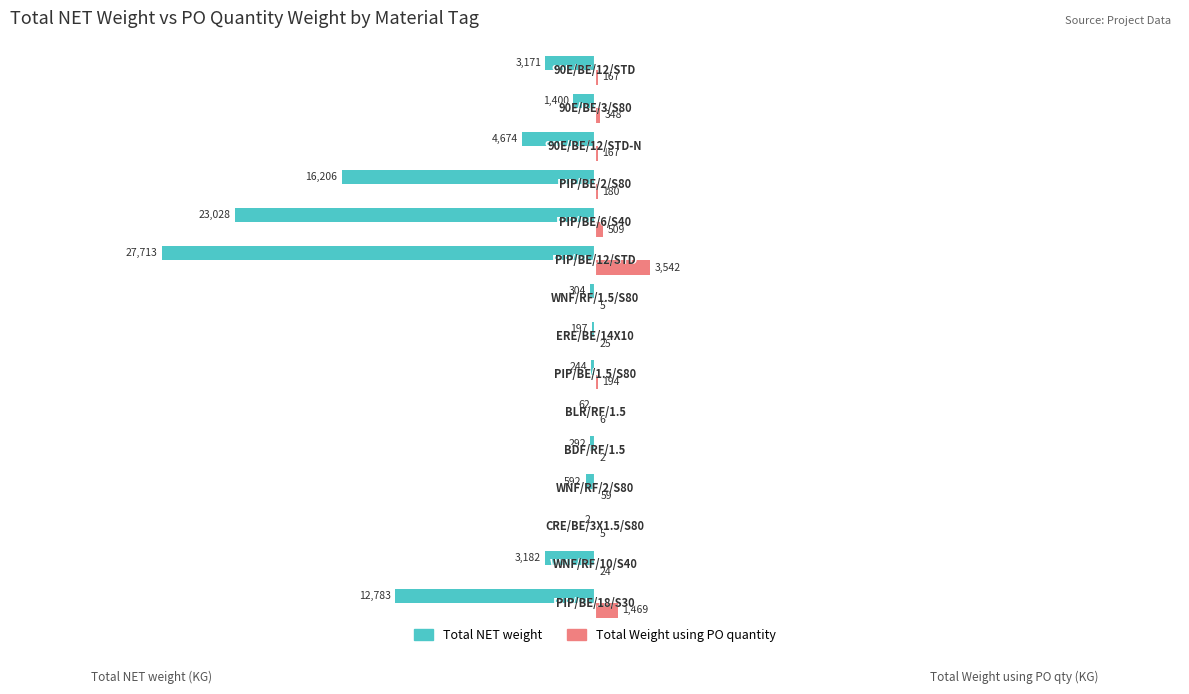

What are all the series names shown in the legend?

Total NET weight, Total Weight using PO quantity